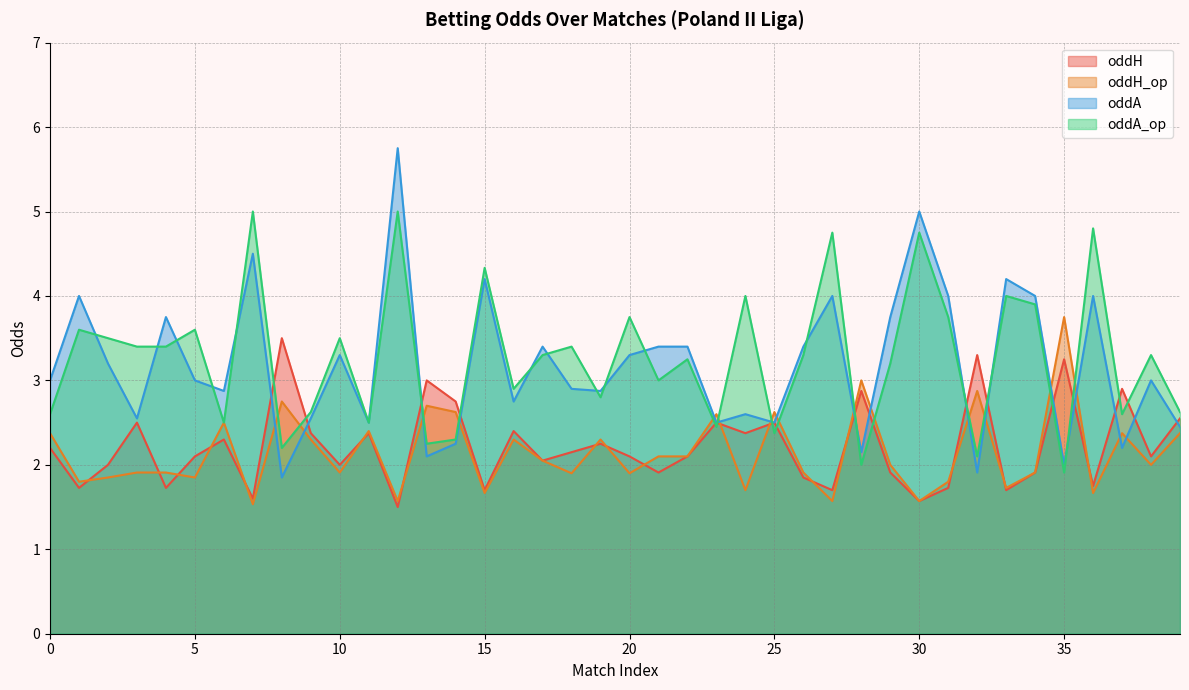

Which series has the largest total across all categories?

oddA_op